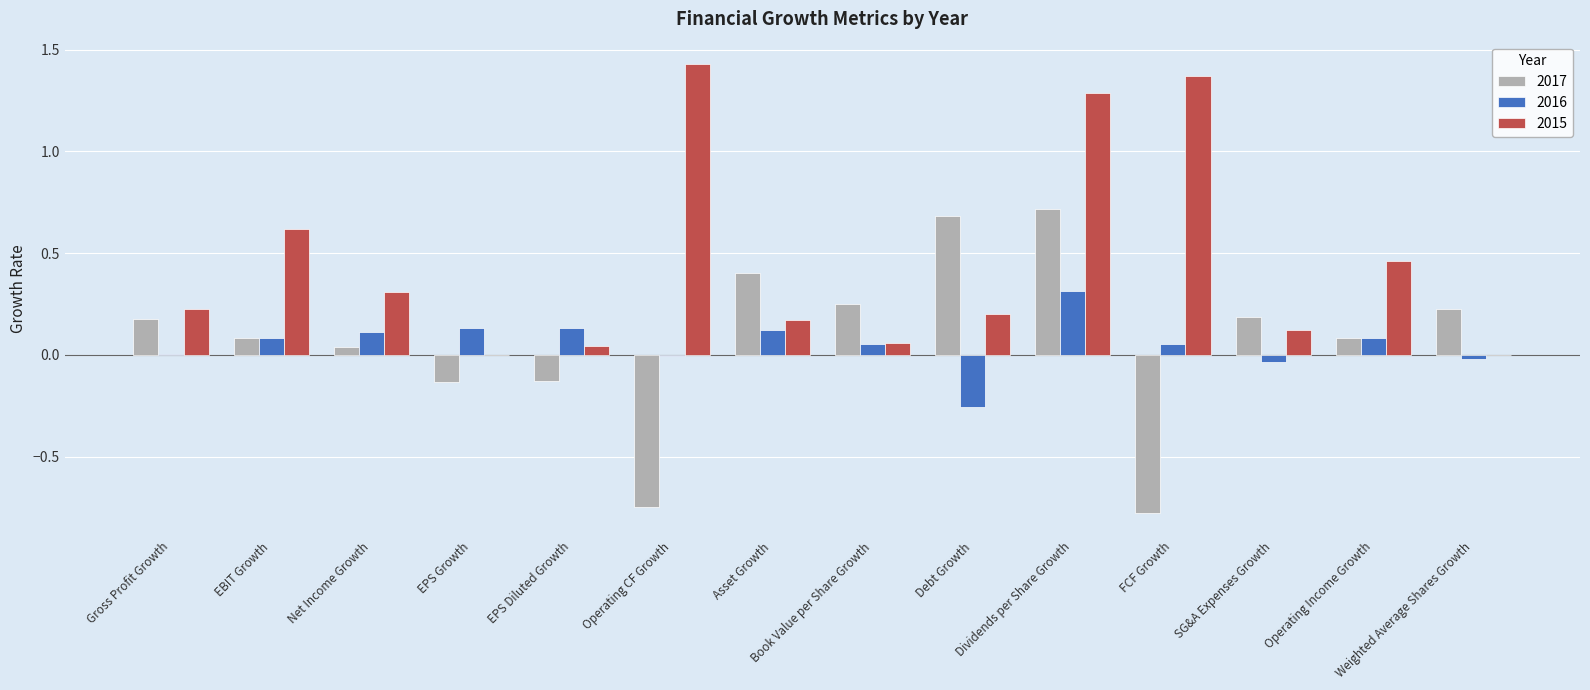

Is the value of 2016 at Net Income Growth greater than the value of 2017 at Book Value per Share Growth?

No